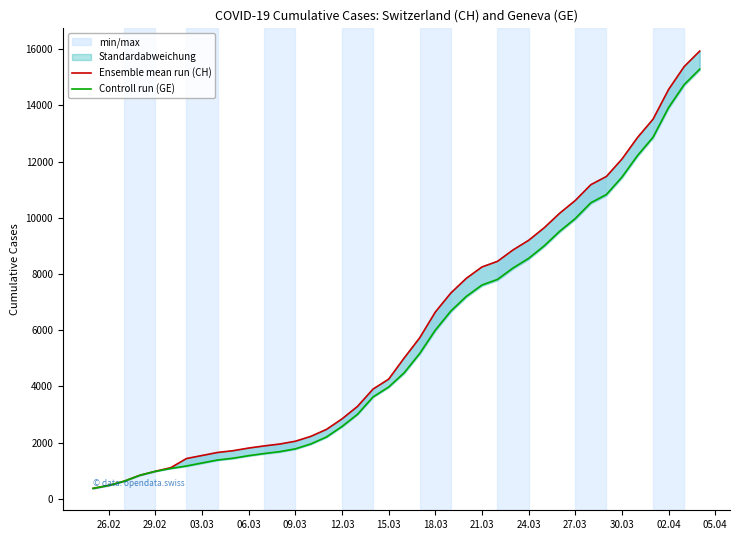

Does the chart display data point markers on the line(s)?

No